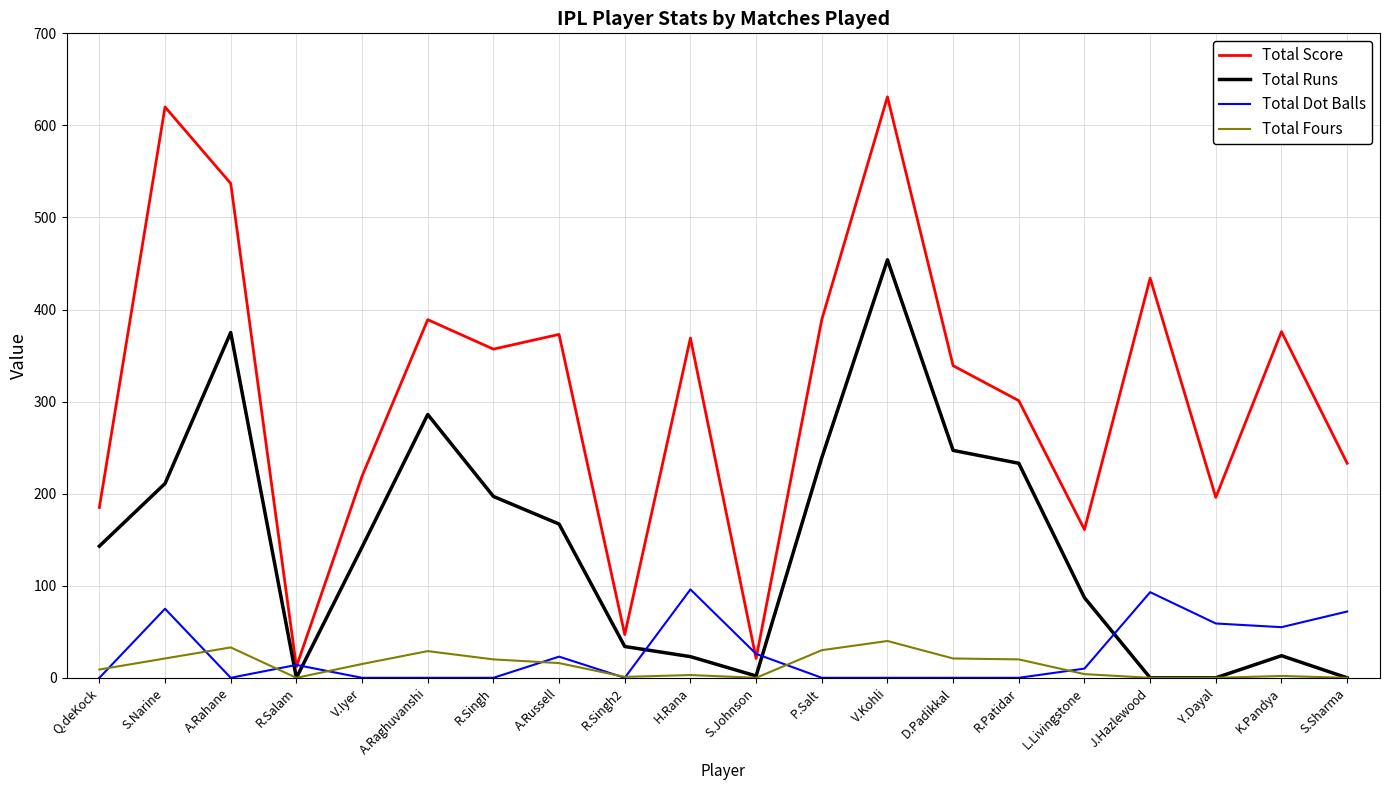

What is the maximum value shown in the chart?

631